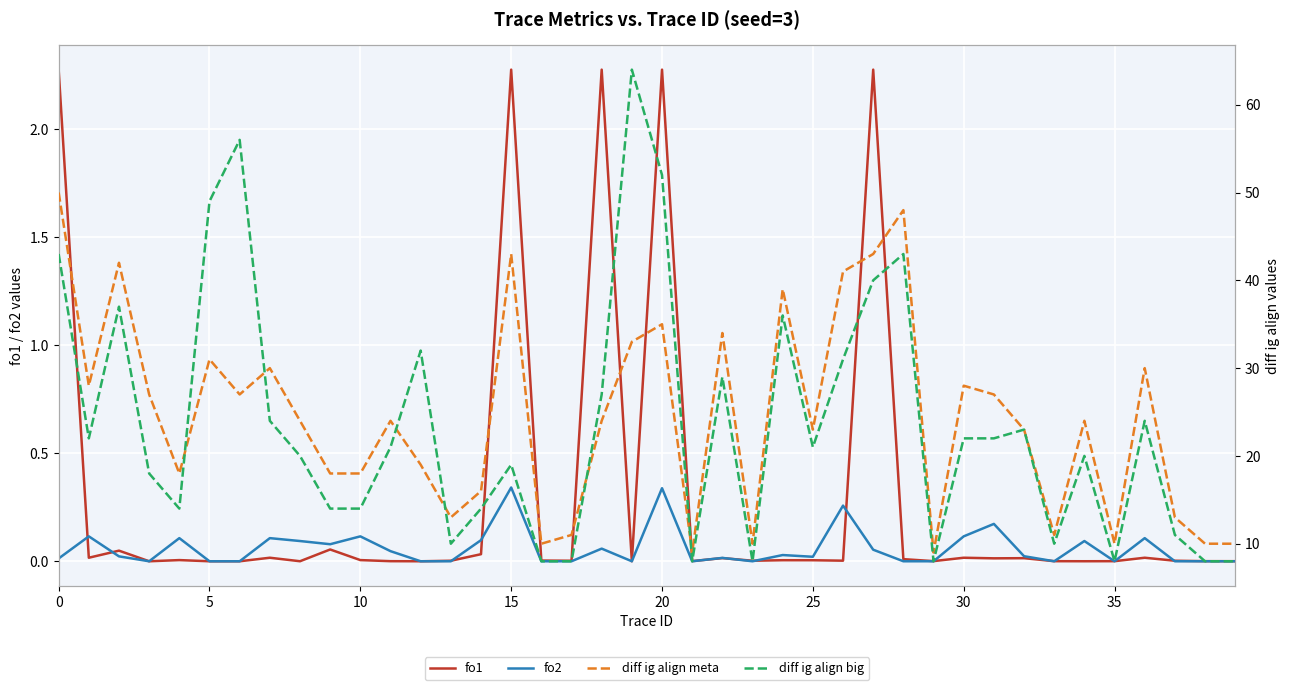

Reading left to right, transcribe all the data shown in this chart.

fo1: 2.3	0.0	0.0	0.0	0.0	0.0	0.0	0.0	0.0	0.1	0.0	0.0	0.0	0.0	0.0	2.3	0.0	0.0	2.3	0.0	2.3	0.0	0.0	0.0	0.0	0.0	0.0	2.3	0.0	0.0	0.0	0.0	0.0	0.0	0.0	0.0	0.0	0.0	0.0	0.0
fo2: 0.0	0.1	0.0	0.0	0.1	0.0	0.0	0.1	0.1	0.1	0.1	0.0	0.0	0.0	0.1	0.3	0.0	0.0	0.1	0.0	0.3	0.0	0.0	0.0	0.0	0.0	0.3	0.1	0.0	0.0	0.1	0.2	0.0	0.0	0.1	0.0	0.1	0.0	0.0	0.0
diff ig align meta: 50.0	28.0	42.0	27.0	18.0	31.0	27.0	30.0	24.0	18.0	18.0	24.0	19.0	13.0	16.0	43.0	10.0	11.0	24.0	33.0	35.0	9.0	34.0	10.0	39.0	23.0	41.0	43.0	48.0	9.0	28.0	27.0	23.0	11.0	24.0	10.0	30.0	13.0	10.0	10.0
diff ig align big: 43.0	22.0	37.0	18.0	14.0	49.0	56.0	24.0	20.0	14.0	14.0	21.0	32.0	10.0	14.0	19.0	8.0	8.0	27.0	64.0	52.0	8.0	29.0	8.0	36.0	21.0	31.0	40.0	43.0	8.0	22.0	22.0	23.0	10.0	20.0	8.0	24.0	11.0	8.0	8.0